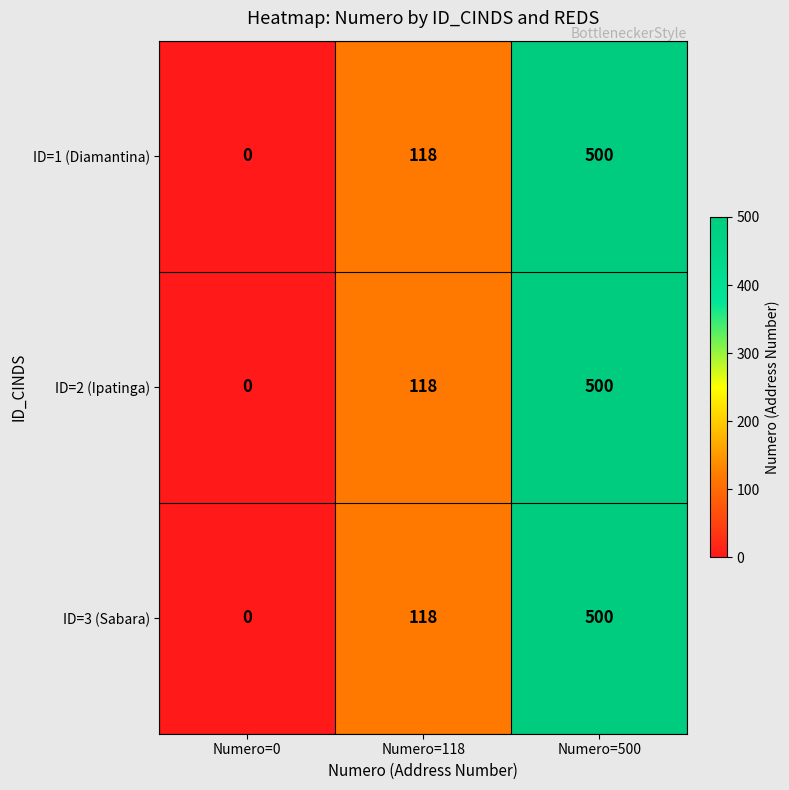

The ID=2 (Ipatinga) series shows 0 at Numero=0. True or false?

True